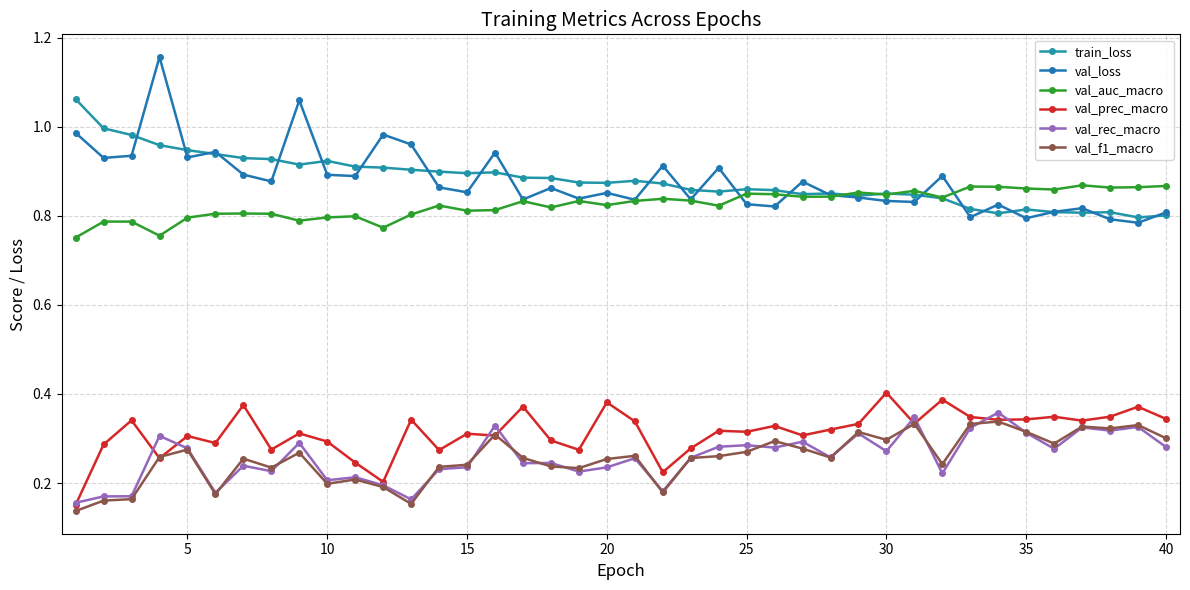

True or false: val_f1_macro has more than 1 points higher than both neighbors.

True